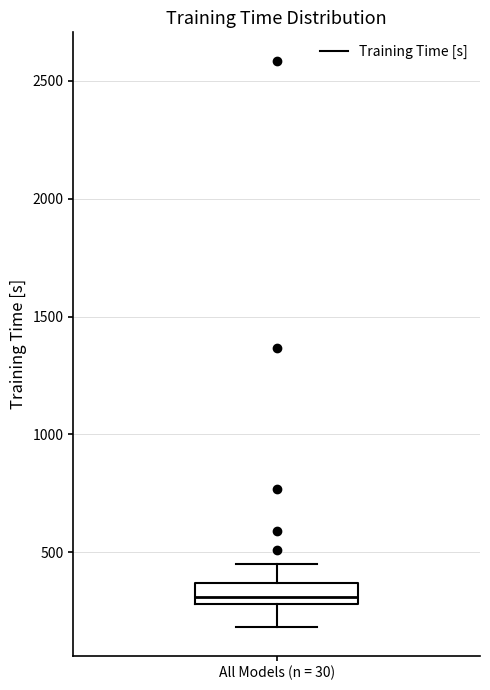

Transcribe this box plot: give where the median line is, the range the box spans, and where the two whiskers end, as read against the y-axis. The values are not printed on the chart, so give them approximately, as read against the axis.

median 300 (just above the box's lower edge), box 300 to 350, whiskers 200 to 450